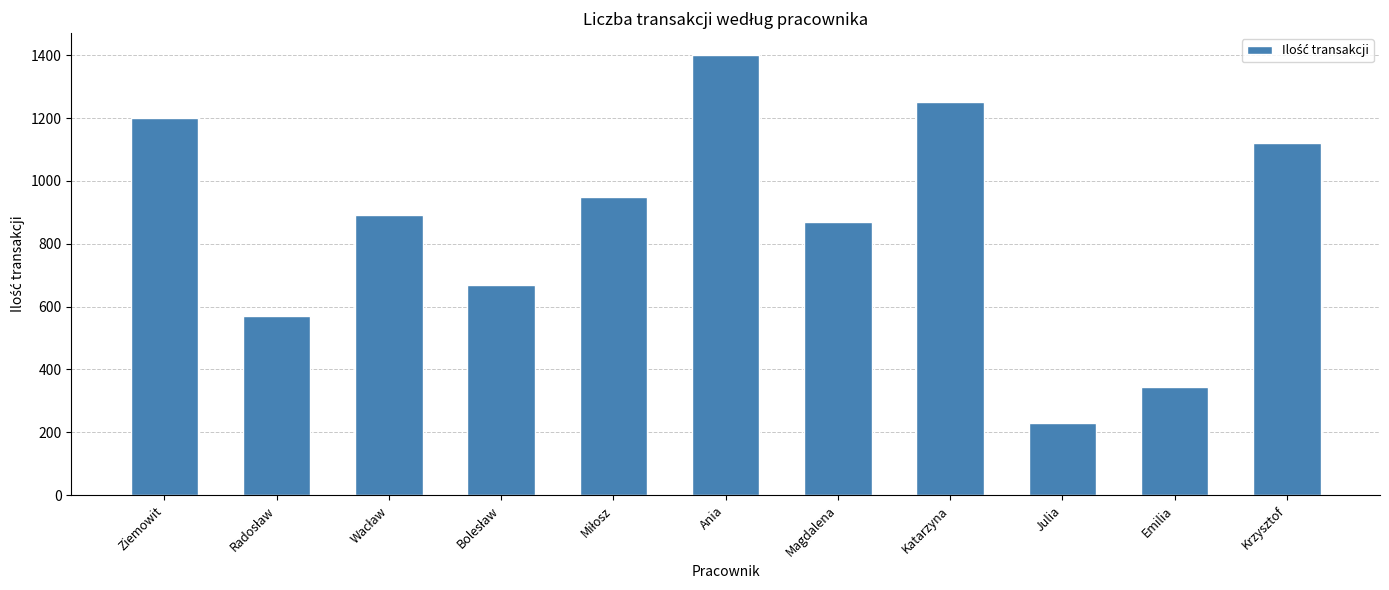

True or false: the data shows 230 at Julia.

True